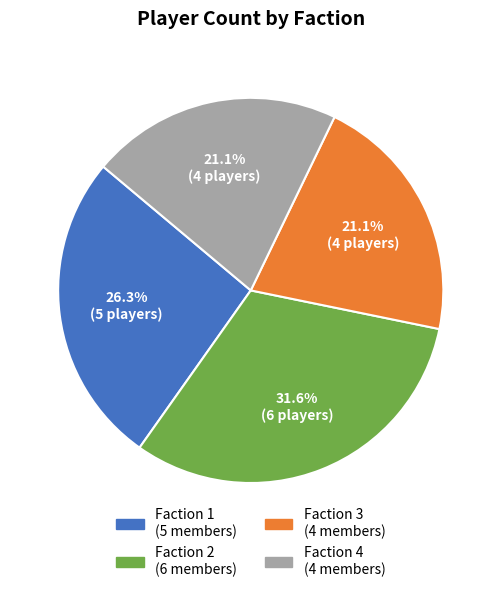

Which has a higher value, Faction 3 or Faction 2?

Faction 2